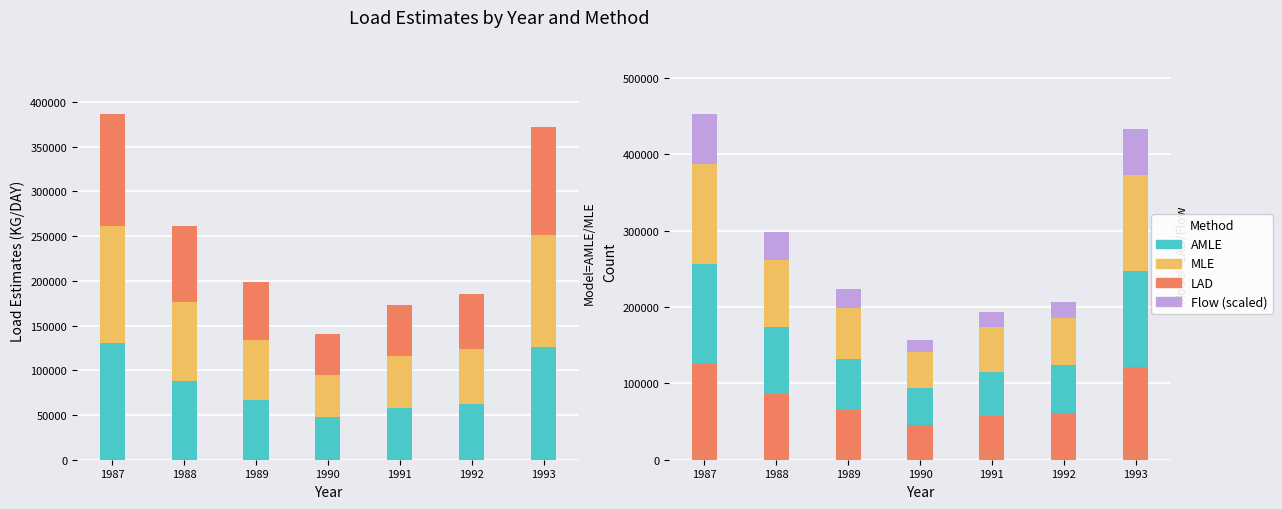

The value of MLE at 1990 is 47279. True or false?

True